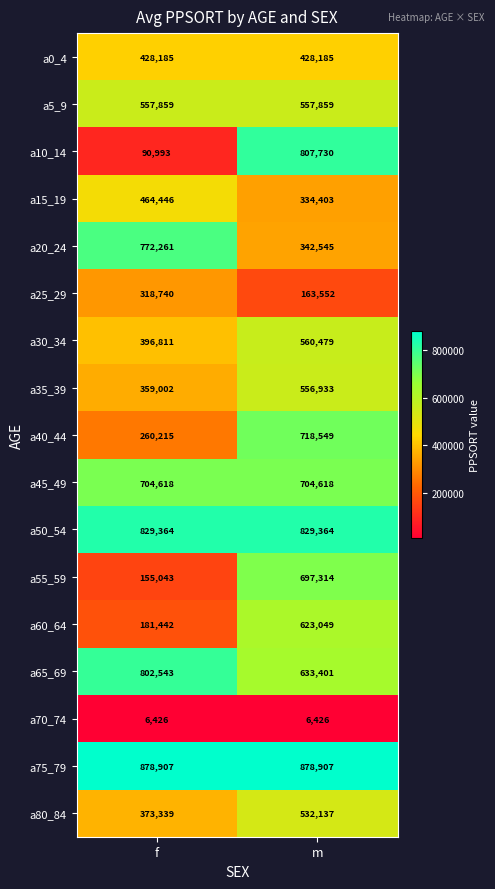

What is the total value across all series at m?

9375451